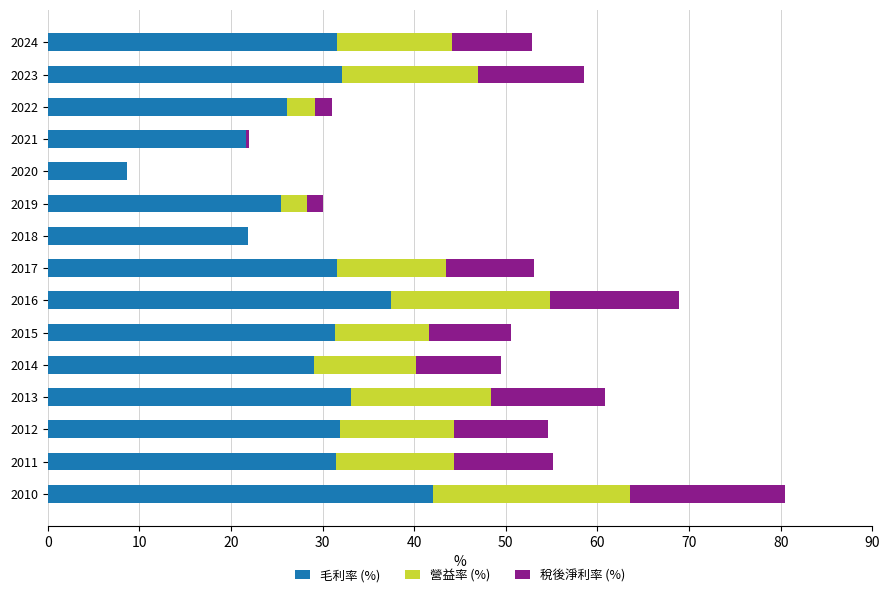

What is the average value of the 毛利率 (%) series?

29.0